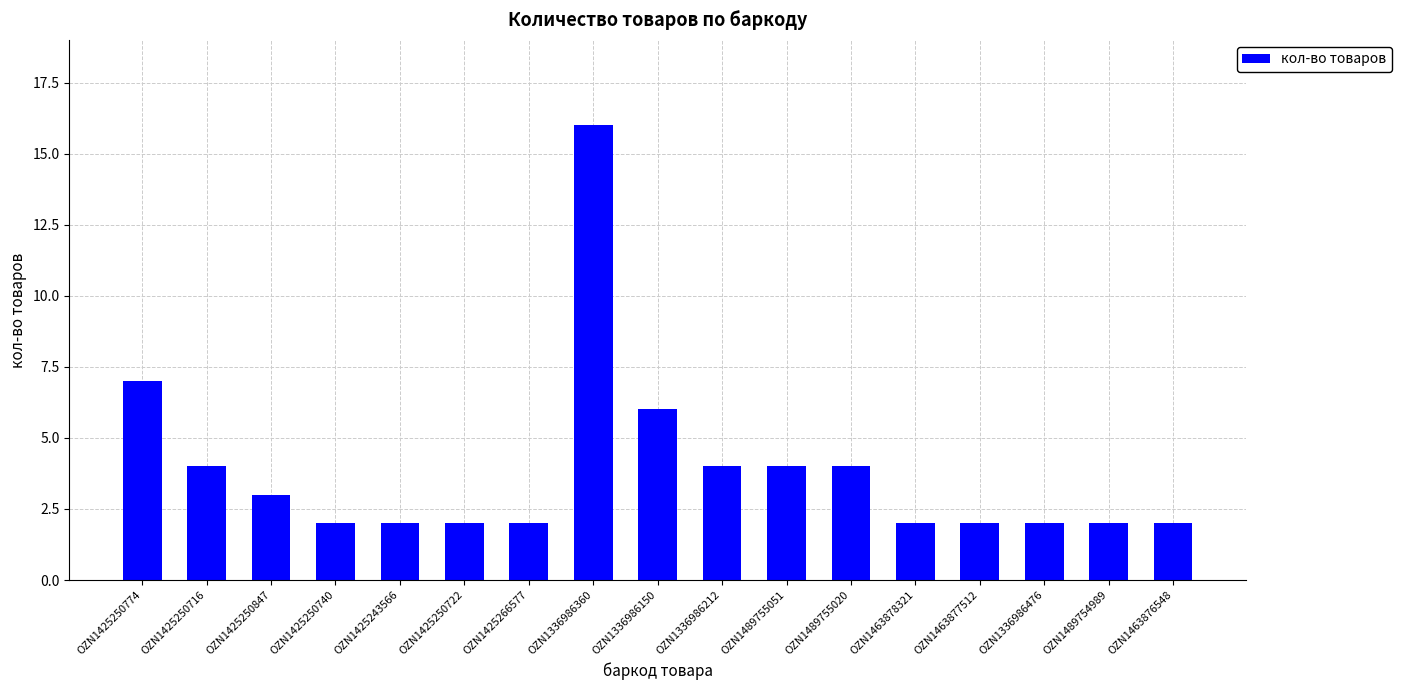

What is the difference between the second highest and second lowest values?

5